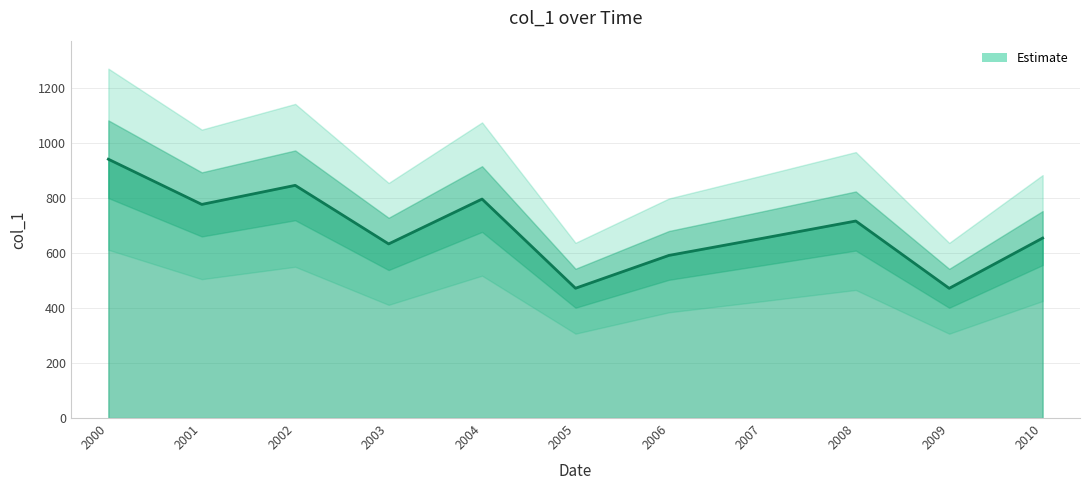

List the labels in order of value, largest first.

2000, 2002, 2004, 2001, 2008, 2010, 2007, 2003, 2006, 2005, 2009